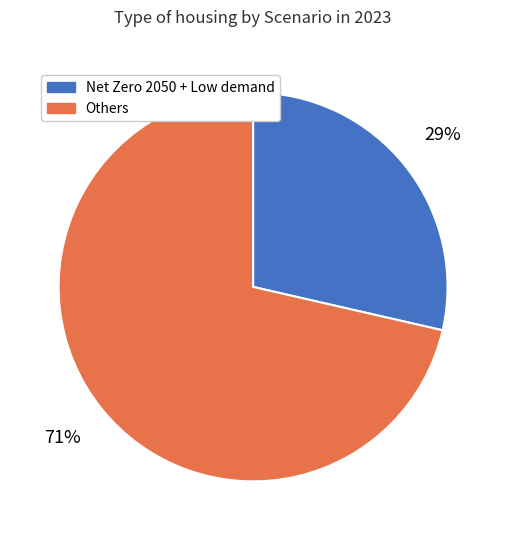

What is the largest slice in the pie chart?

Others